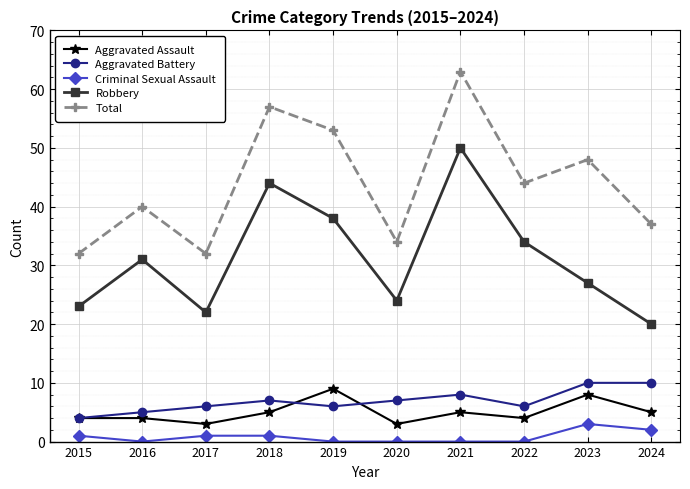

At how many categories does at least one series exceed 17?

10